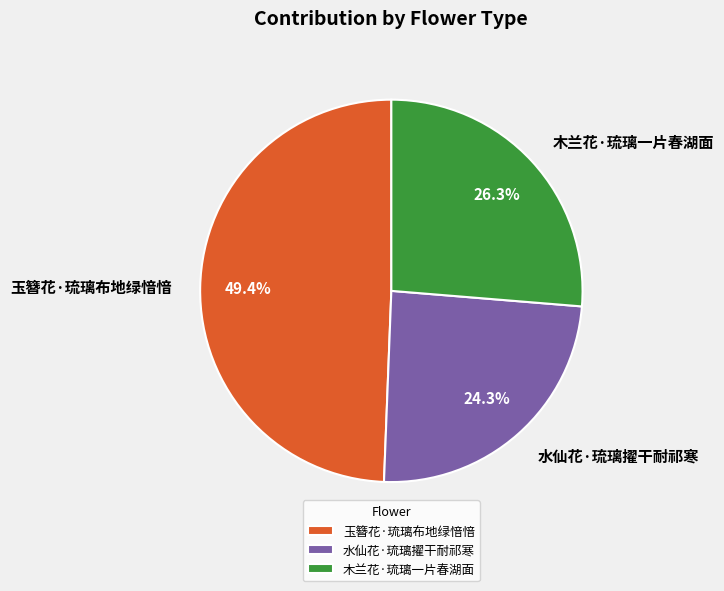

To the nearest percent, what portion does 玉簪花·琉璃布地绿愔愔 represent?

49%